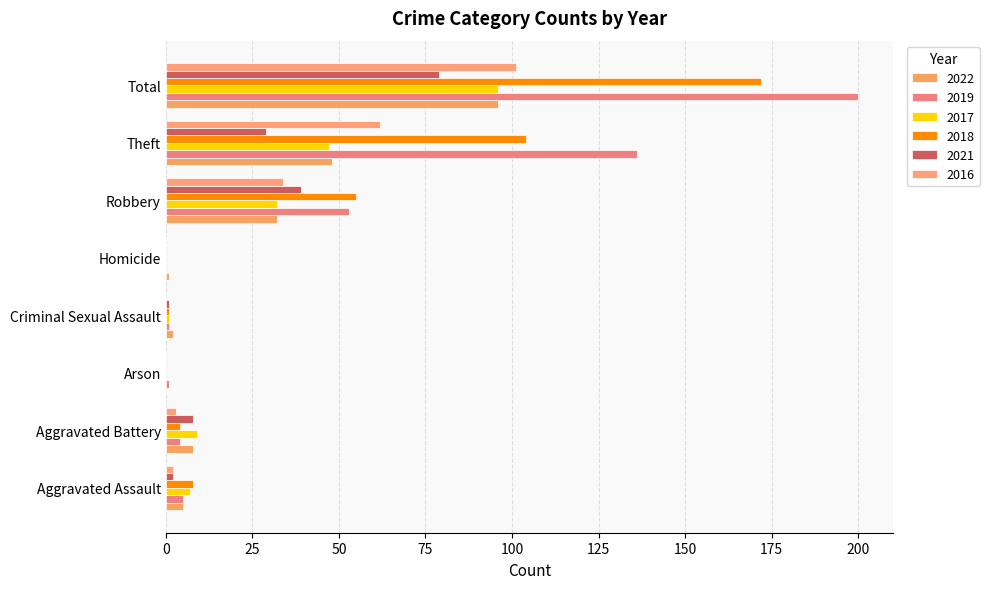

What is the sum of all 2017 values?

192